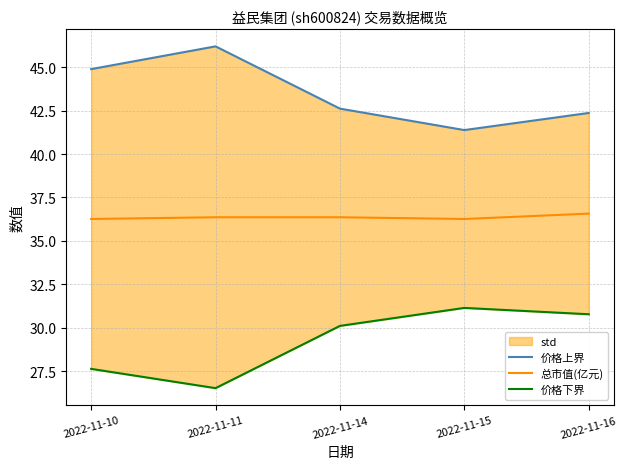

True or false: 总市值(亿元) and 价格下界 cross at least once.

False